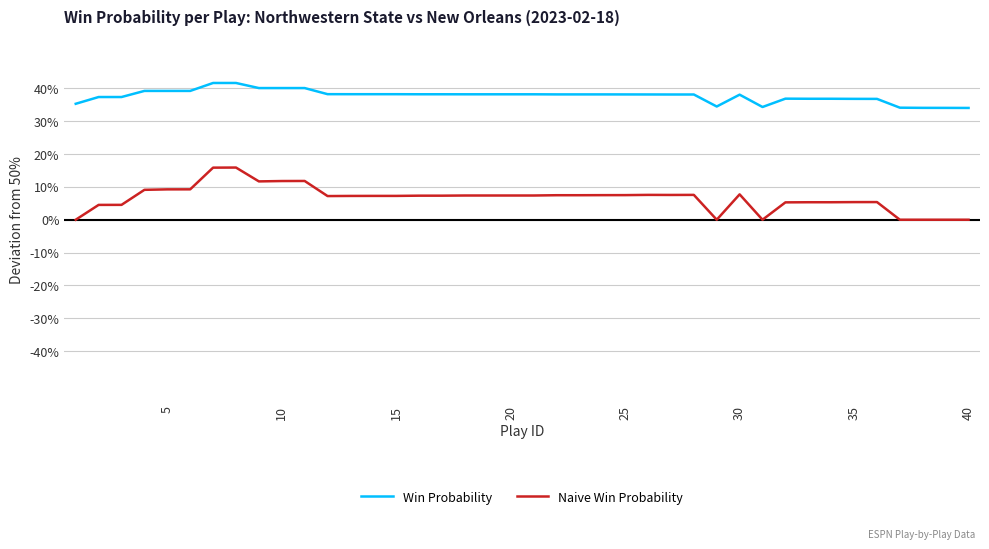

Does the chart have visible grid lines?

Yes